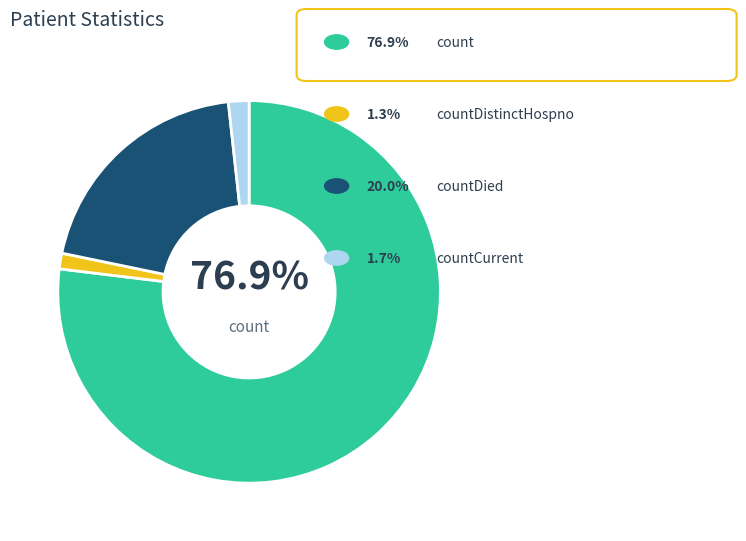

Does any single category account for the majority?

Yes